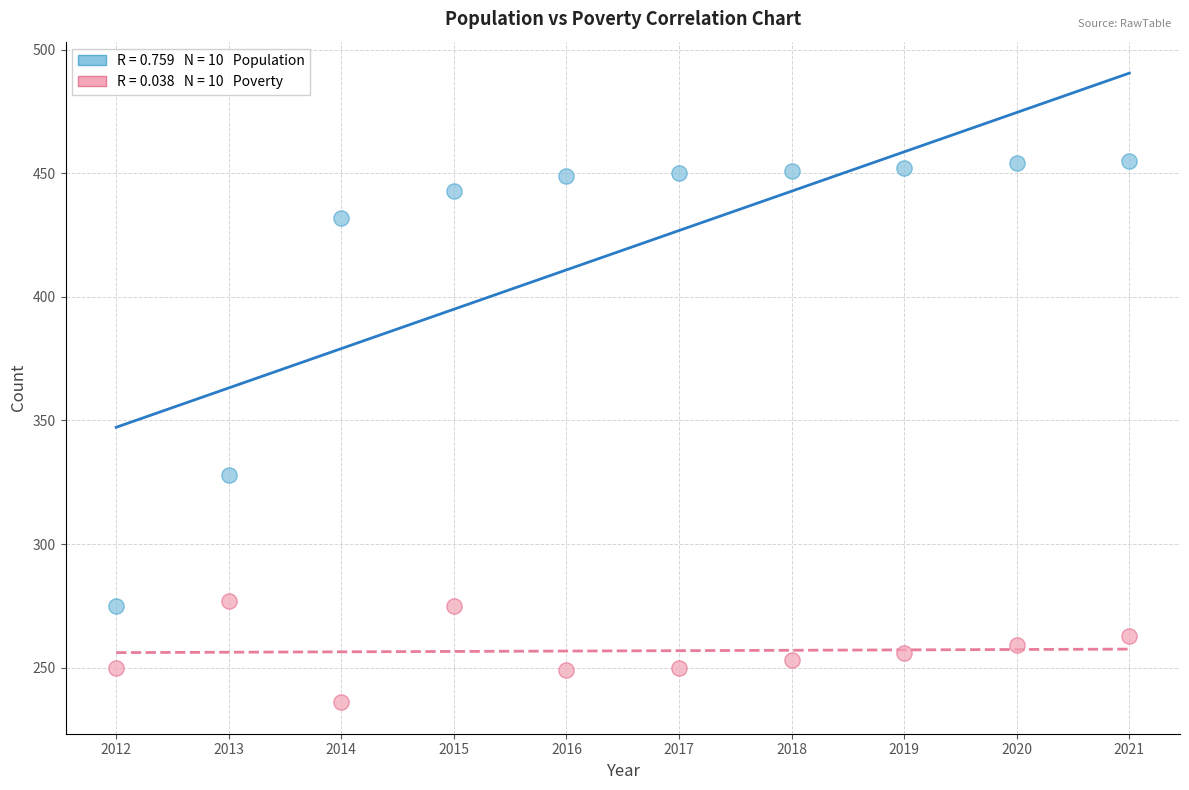

Across all series, what Y value is closest to 345?

328